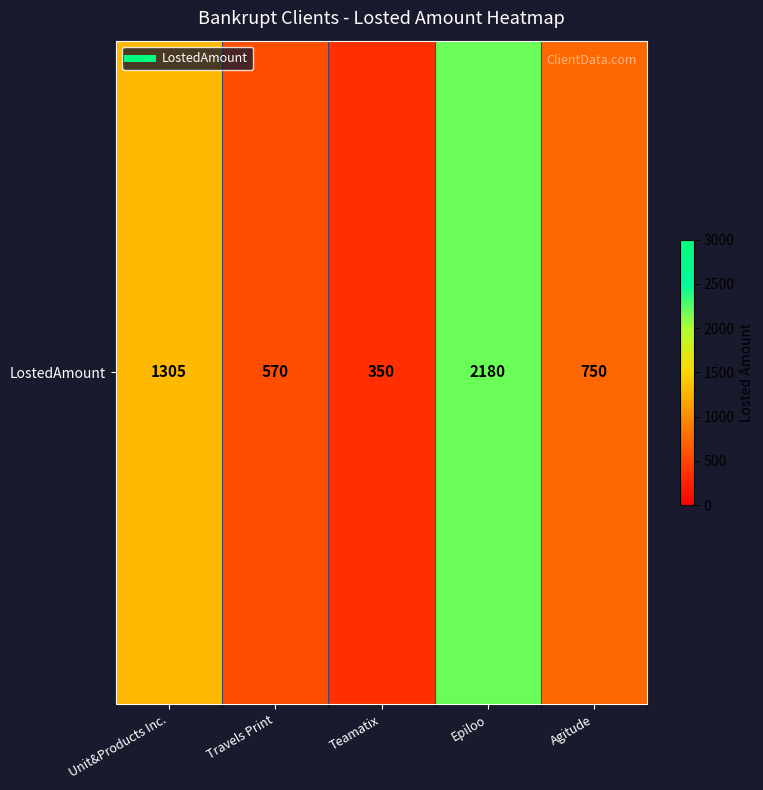

The value at Travels Print is 337. True or false?

False